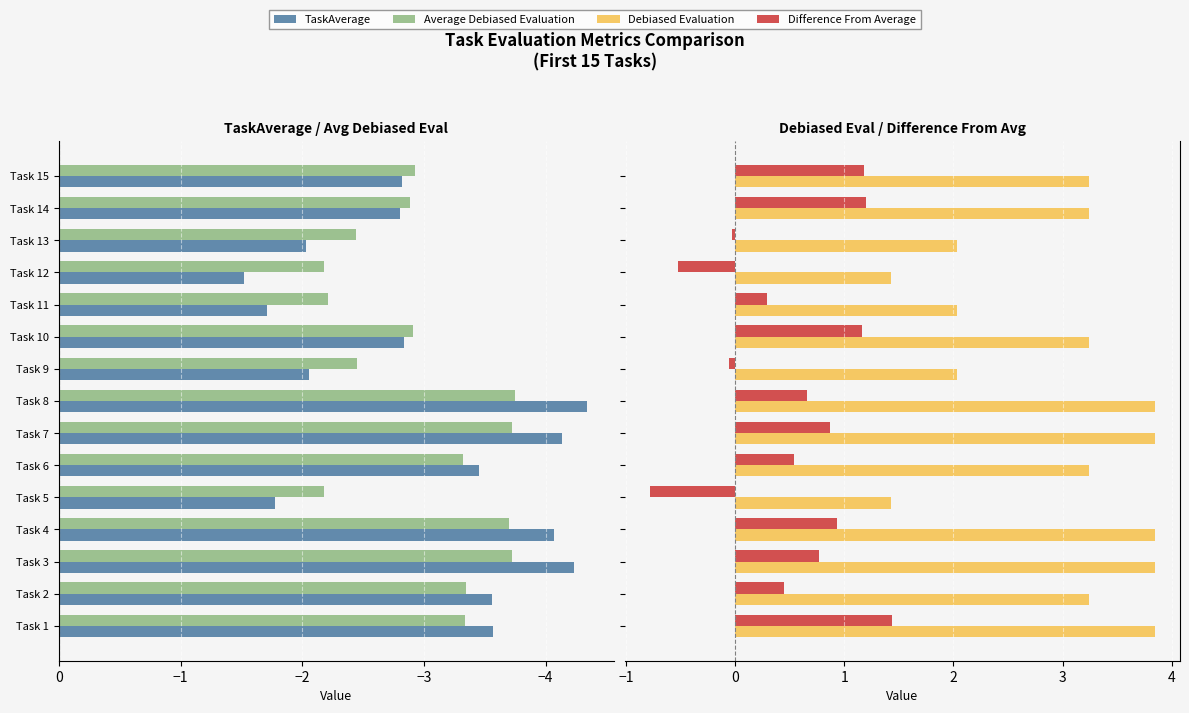

Read the Difference From Average value at Task 5.

-0.8